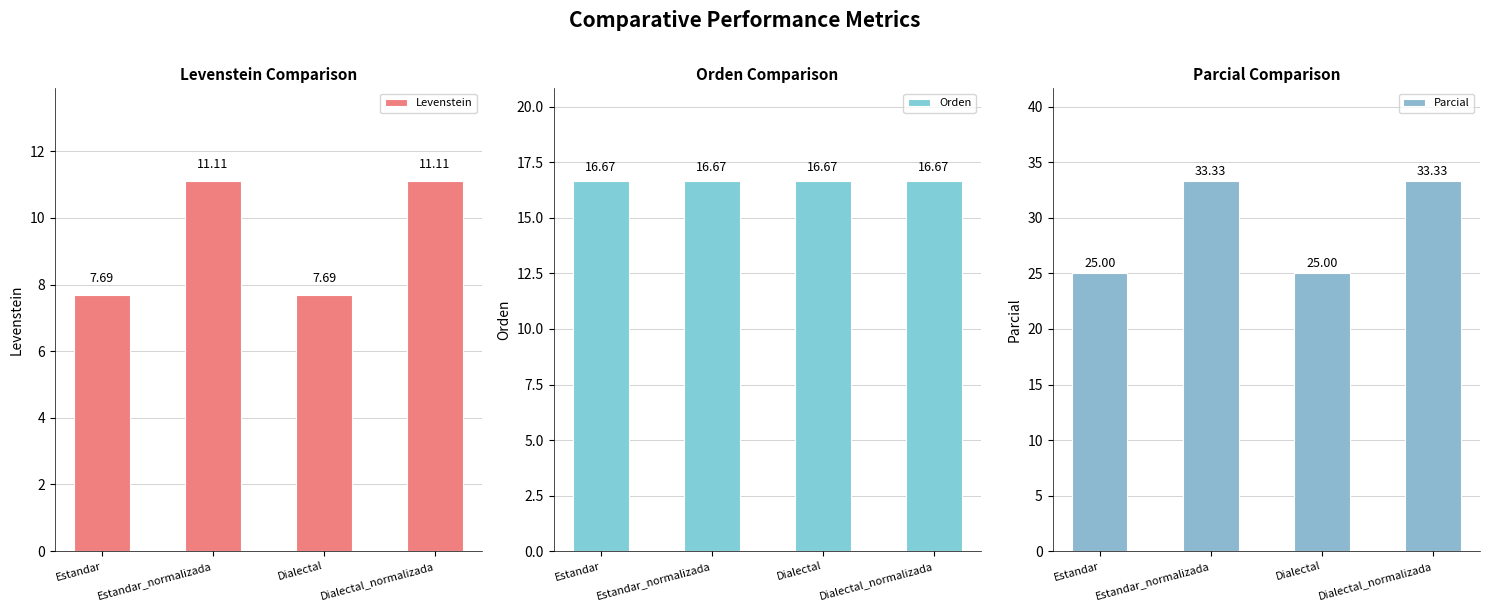

True or false: Orden has a value of 16.7 at Dialectal.

True